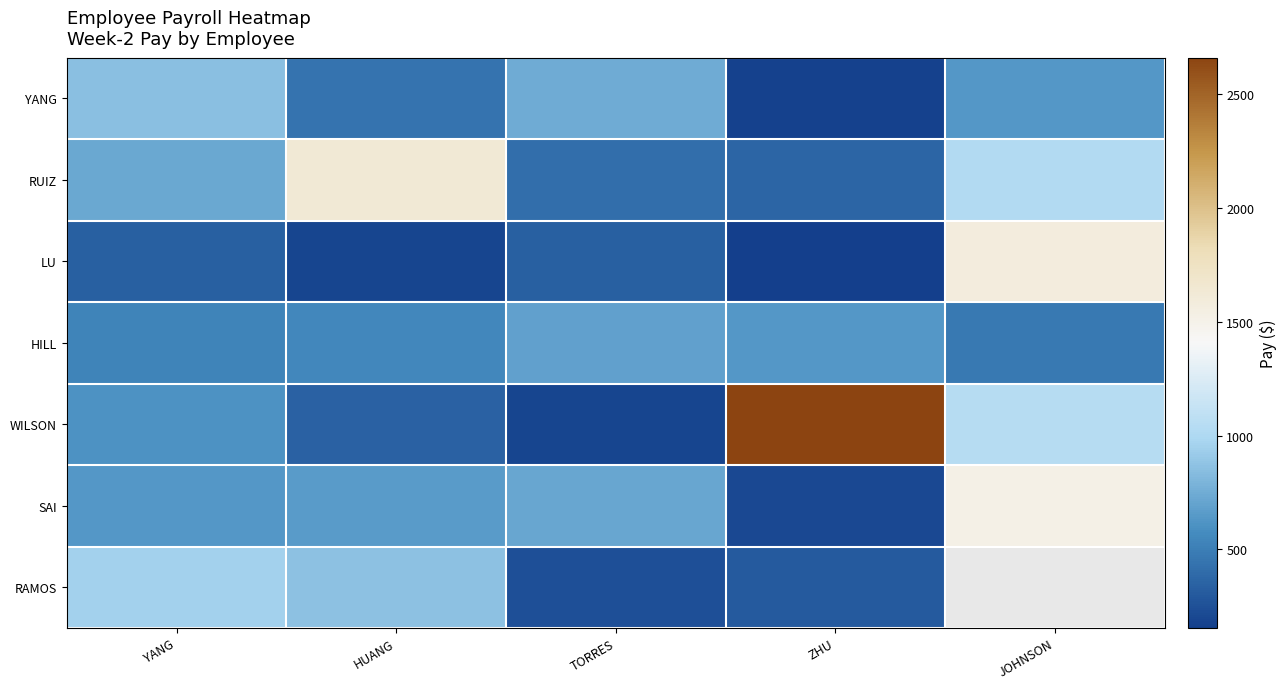

Rank the categories by YANG value from lowest to highest.

ZHU, HUANG, JOHNSON, TORRES, YANG